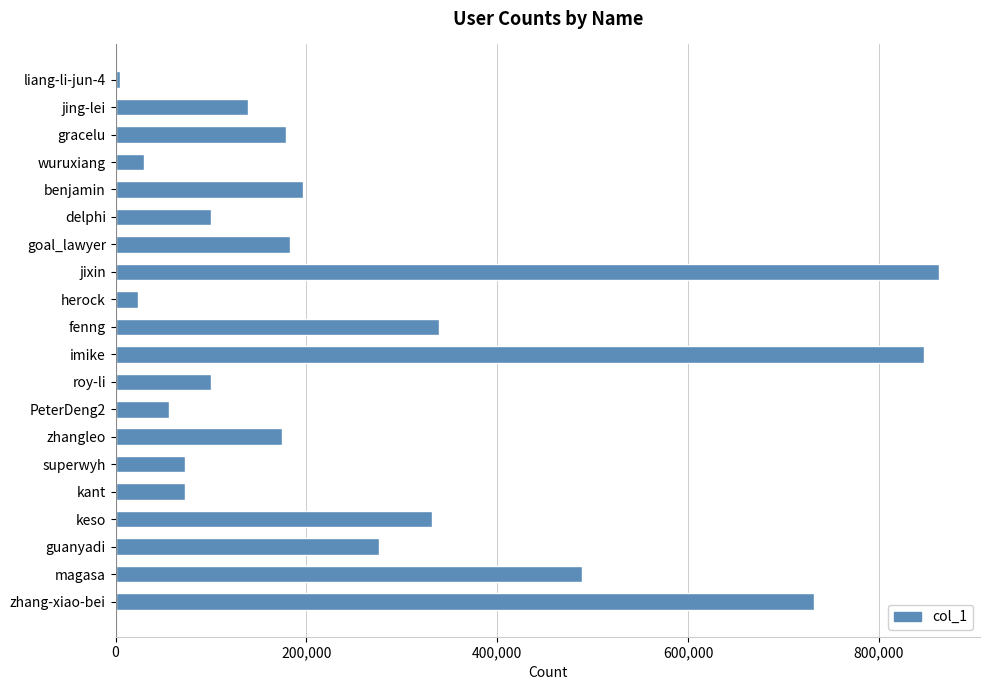

True or false: the data shows 99743 at roy-li.

True